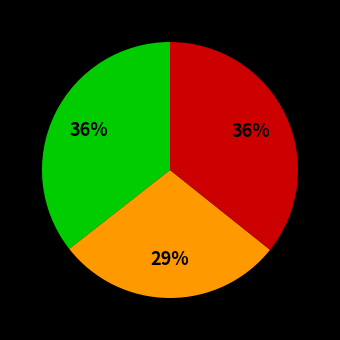

Does any single category account for the majority?

No